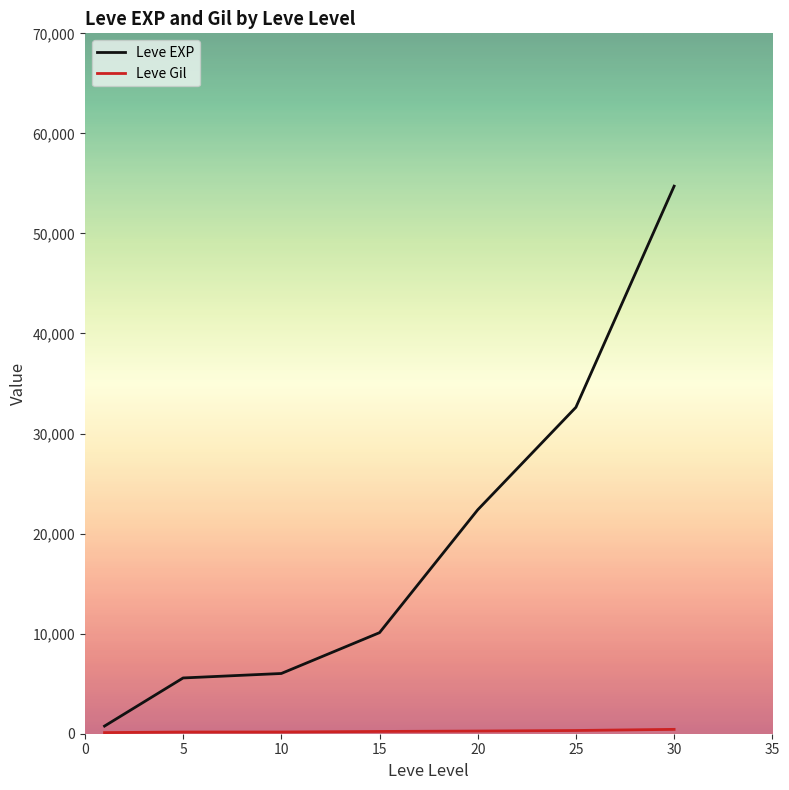

Which series has the widest spread of values?

Leve EXP